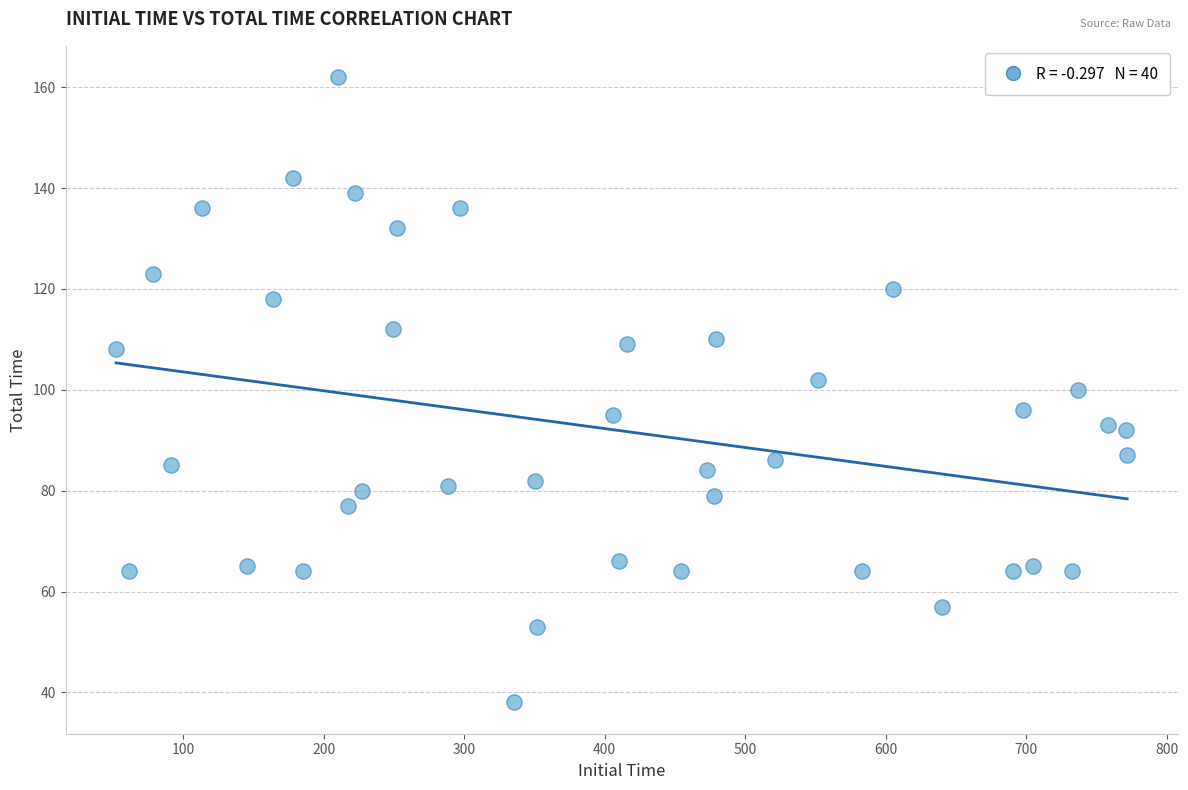

What is the range of Y values (max minus min)?

124